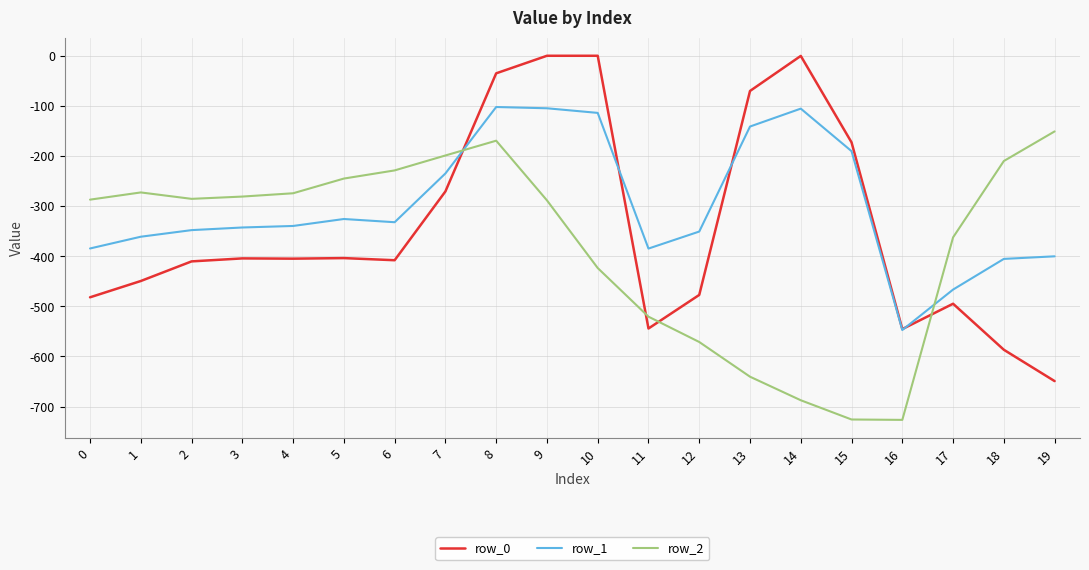

What is the sum of all row_0 values?

-6809.6